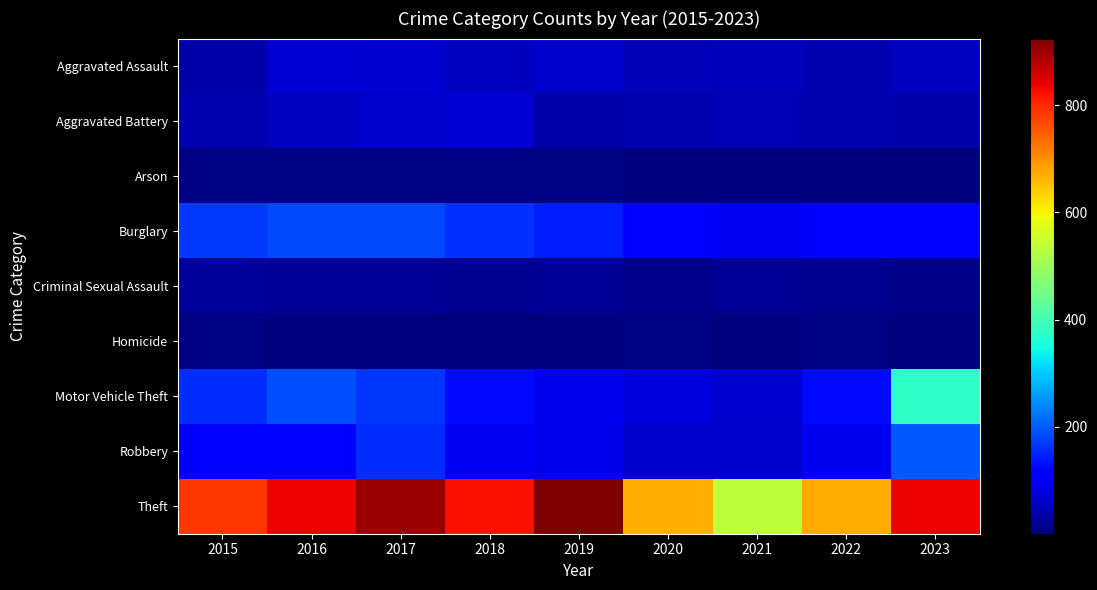

Reading right to left, transcribe all the data shown in this chart.

Aggravated Assault: 2023=55	2022=43	2021=49	2020=47	2019=63	2018=52	2017=67	2016=70	2015=35
Aggravated Battery: 2023=39	2022=44	2021=47	2020=44	2019=37	2018=71	2017=63	2016=52	2015=44
Arson: 2023=2	2022=3	2021=4	2020=4	2019=5	2018=6	2017=7	2016=8	2015=5
Burglary: 2023=109	2022=103	2021=96	2020=111	2019=143	2018=163	2017=182	2016=182	2015=170
Criminal Sexual Assault: 2023=9	2022=18	2021=20	2020=12	2019=20	2018=18	2017=20	2016=20	2015=25
Homicide: 2023=1	2022=6	2021=3	2020=5	2019=4	2018=3	2017=4	2016=4	2015=5
Motor Vehicle Theft: 2023=377	2022=124	2021=67	2020=78	2019=94	2018=125	2017=165	2016=190	2015=157
Robbery: 2023=196	2022=92	2021=64	2020=65	2019=91	2018=97	2017=158	2016=118	2015=108
Theft: 2023=835	2022=673	2021=535	2020=670	2019=924	2018=826	2017=900	2016=834	2015=786